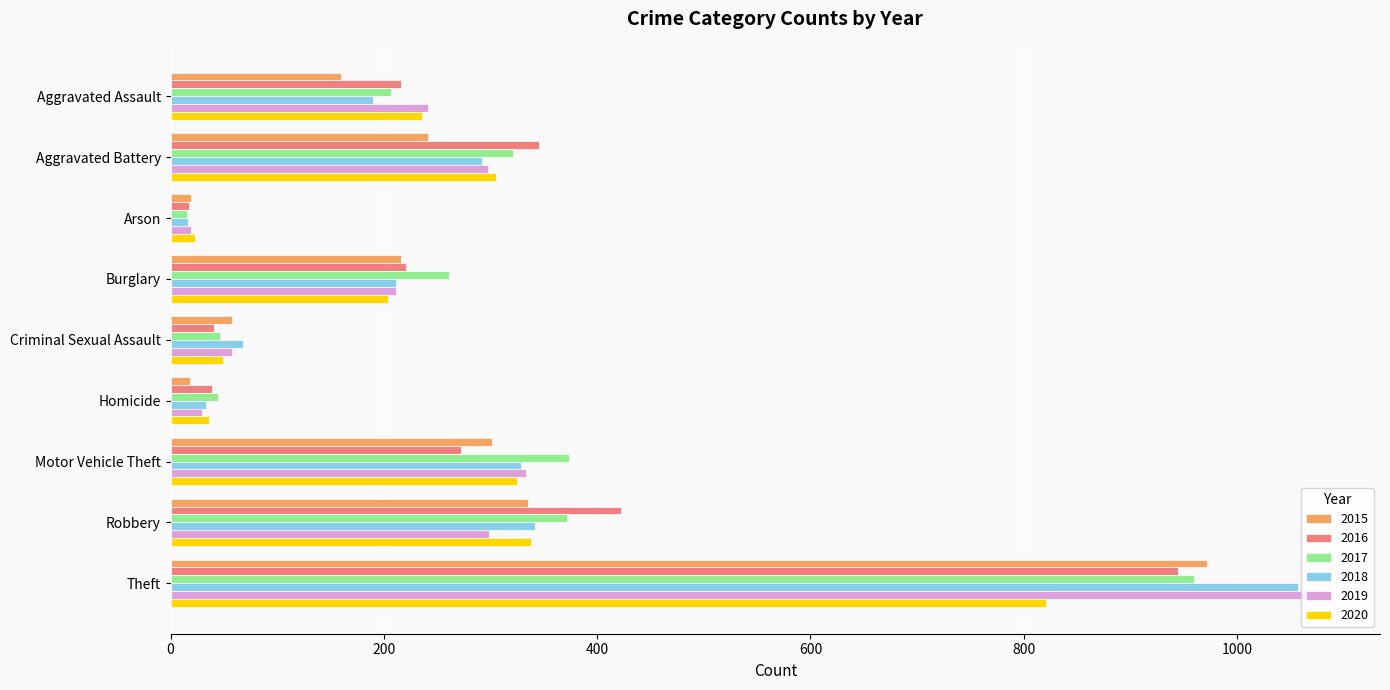

How many data points does each series have?

9